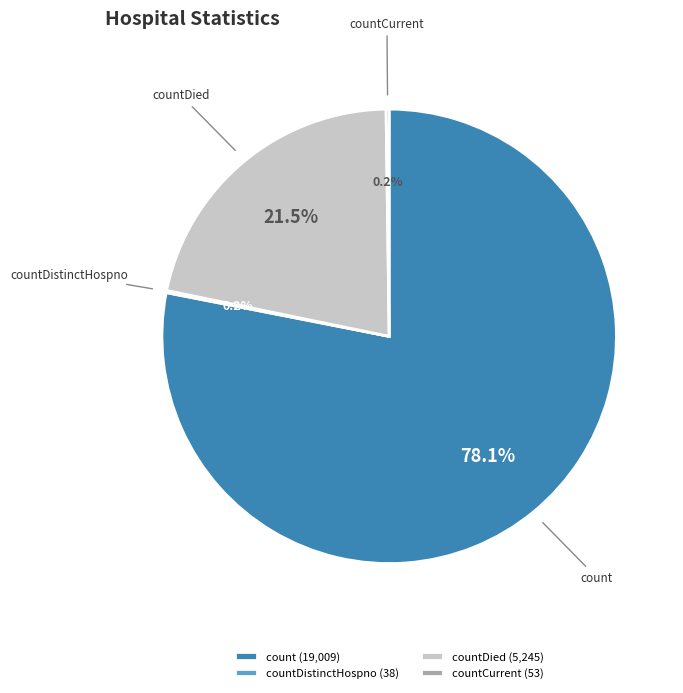

Does count account for over 50% of the chart?

Yes